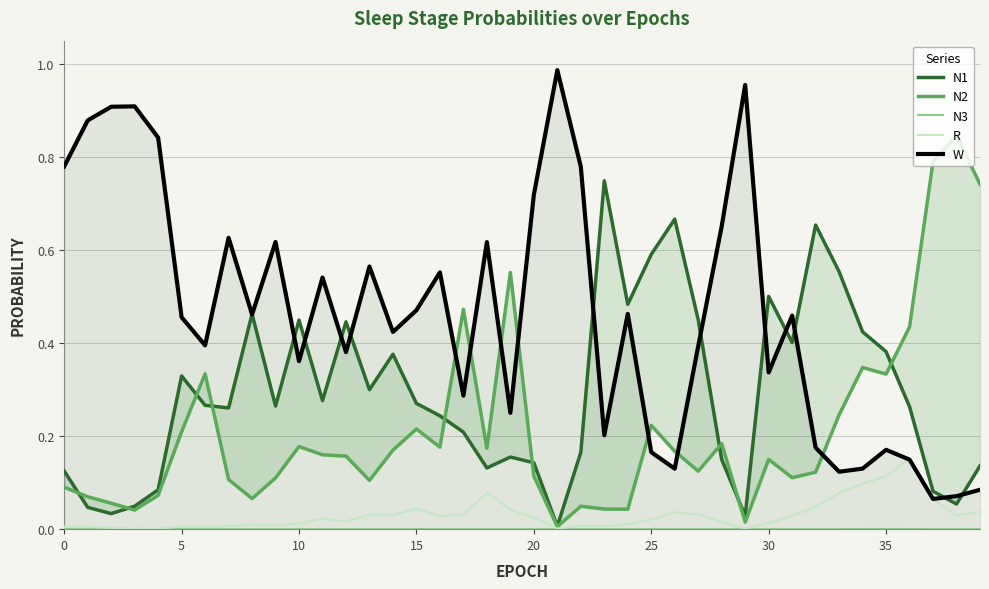

Which category has the lowest value across all series?

15